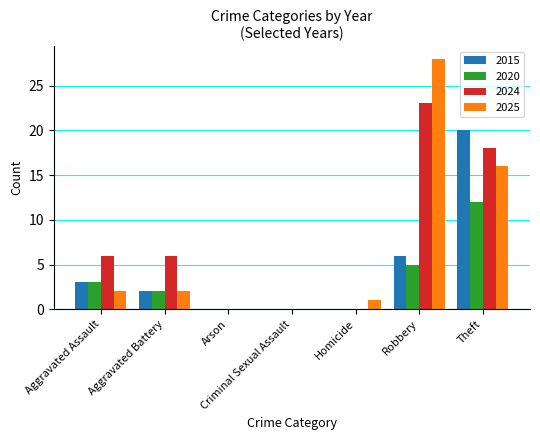

What is the sum of all 2025 values?

49